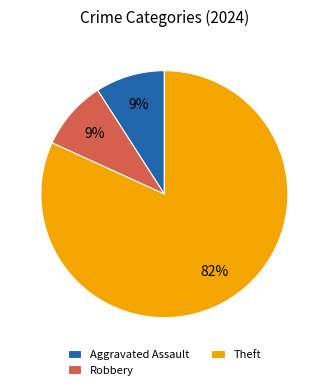

Between Robbery and Theft, which is larger?

Theft